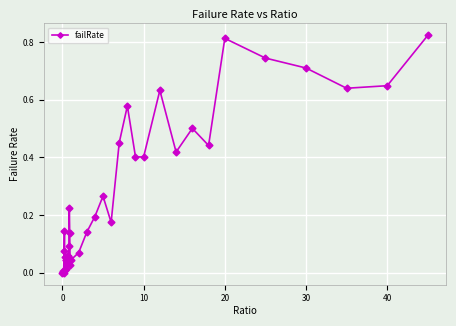

What is the sum of all values?

10.2